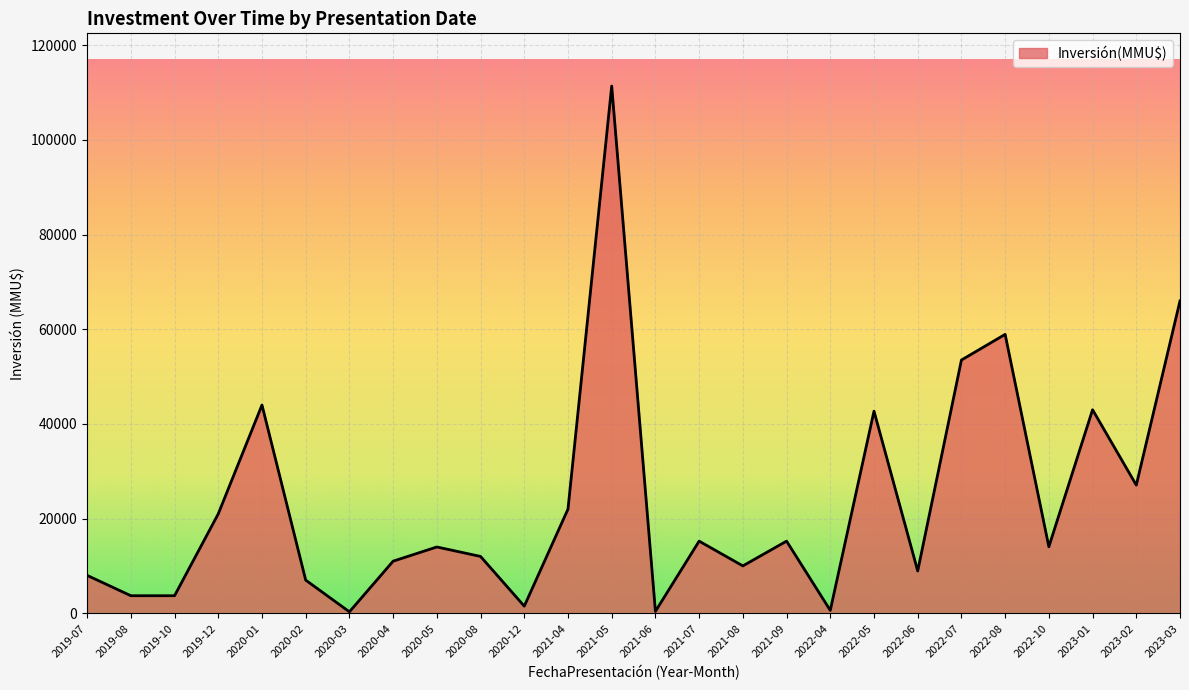

What is the greatest value displayed?

111400